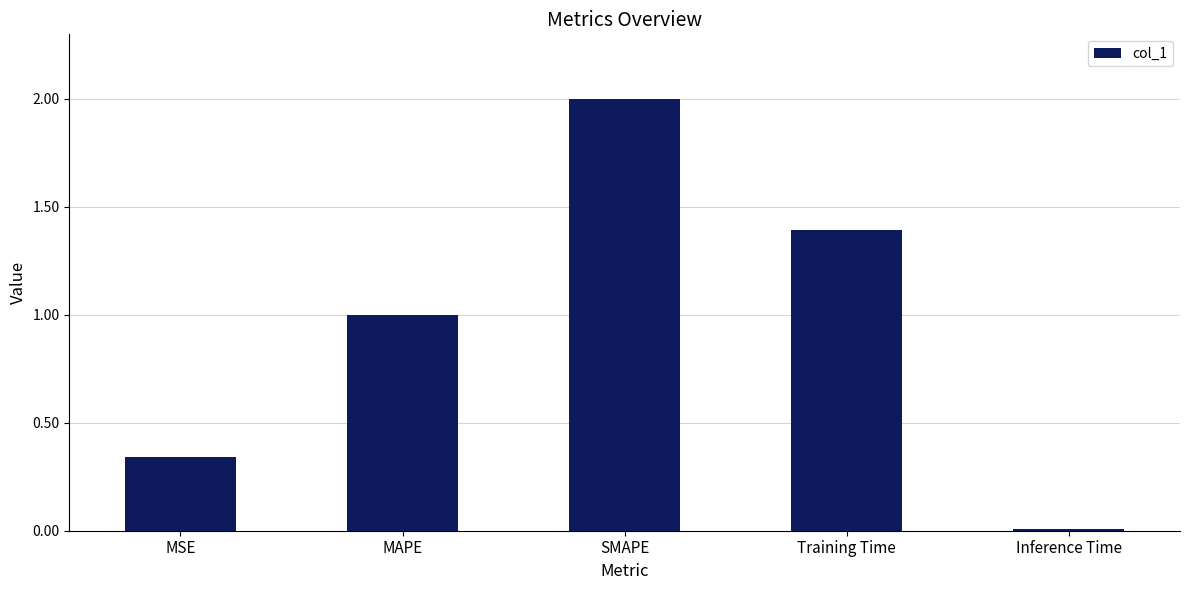

What is the difference between the second highest and minimum values?

1.4